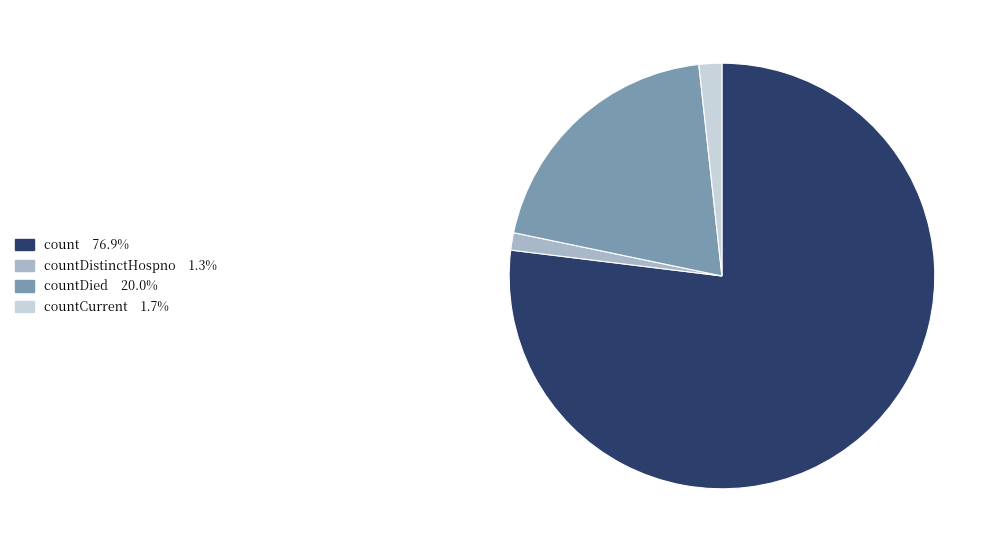

Is there a majority slice in this chart?

Yes